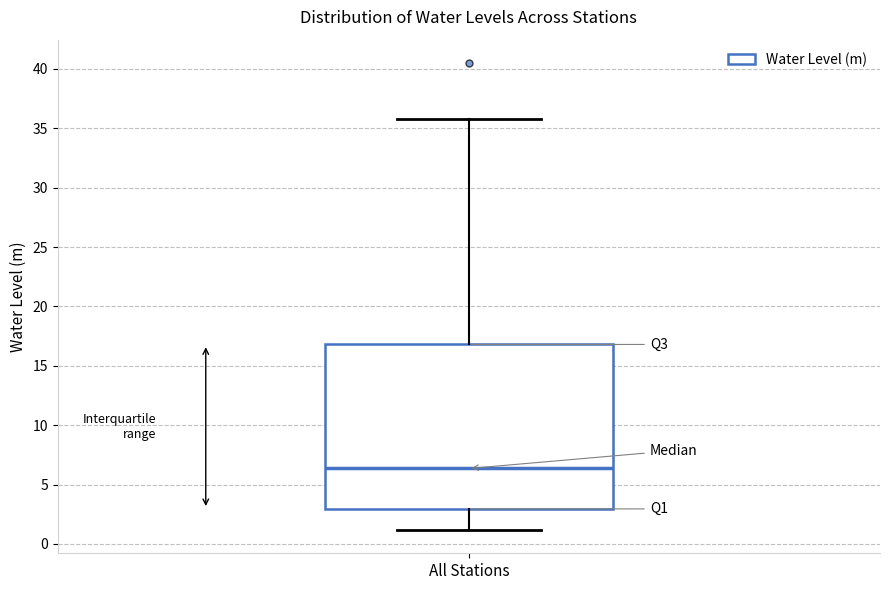

Where is the lower edge of the box for All Stations on the y-axis? The values are not printed on the chart, so give them approximately, as read against the axis.

3.0